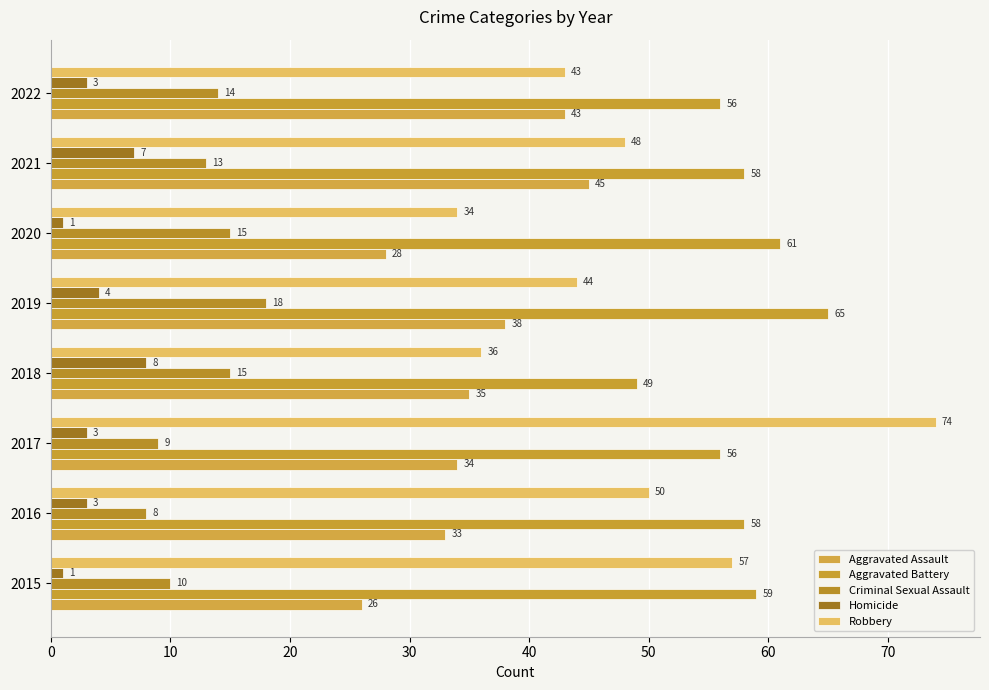

Count the number of data series in this chart.

5